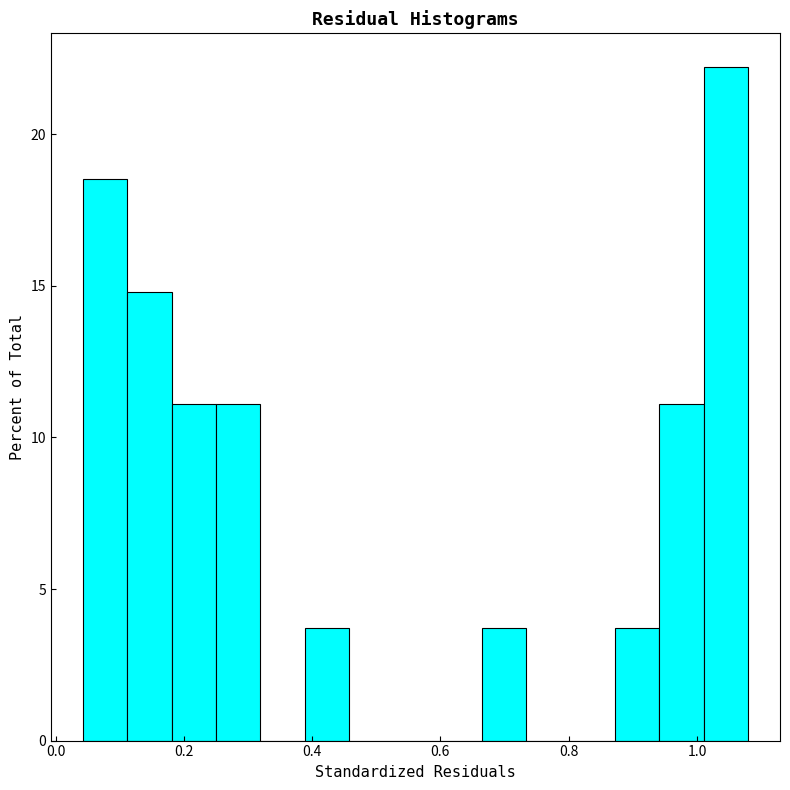

Around what value on the x-axis is the tallest bar? Give the approximate position of its centre, as read against the axis.

1.04